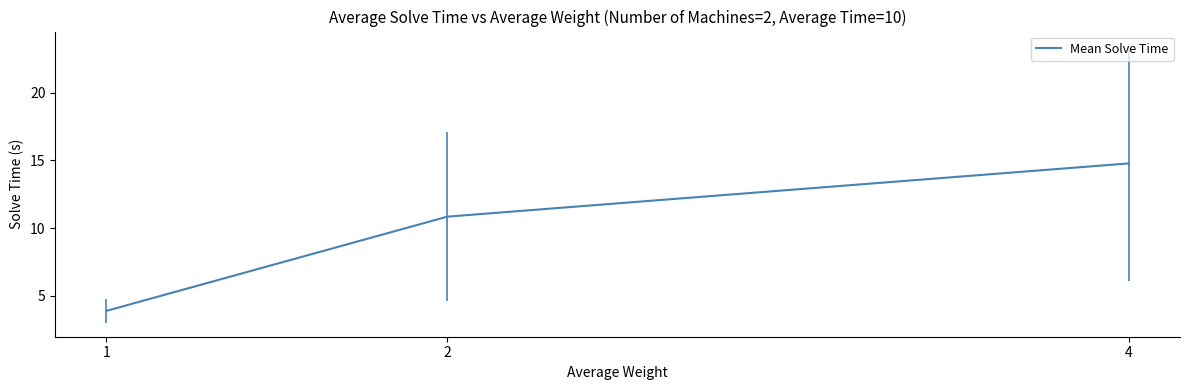

What is the difference between the values at 1 and 2?

7.0